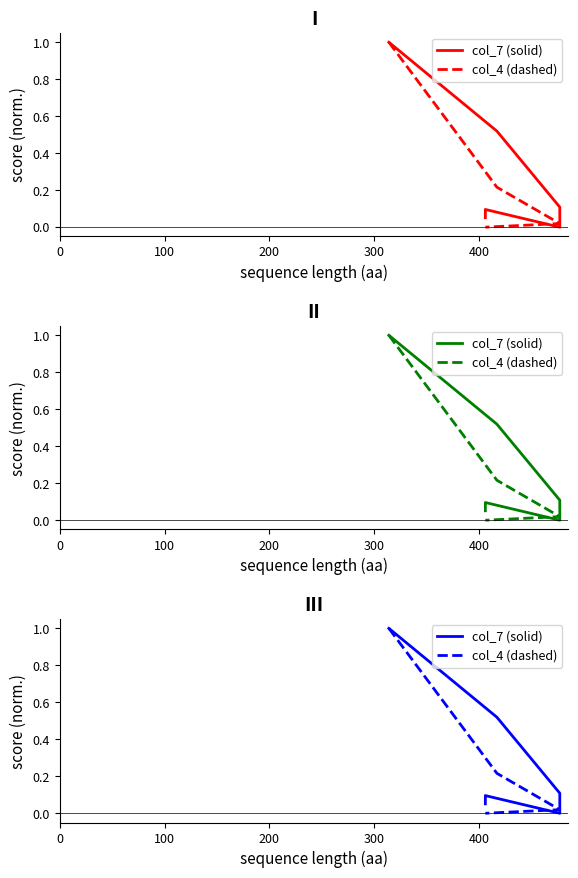

Count the number of data series in this chart.

2